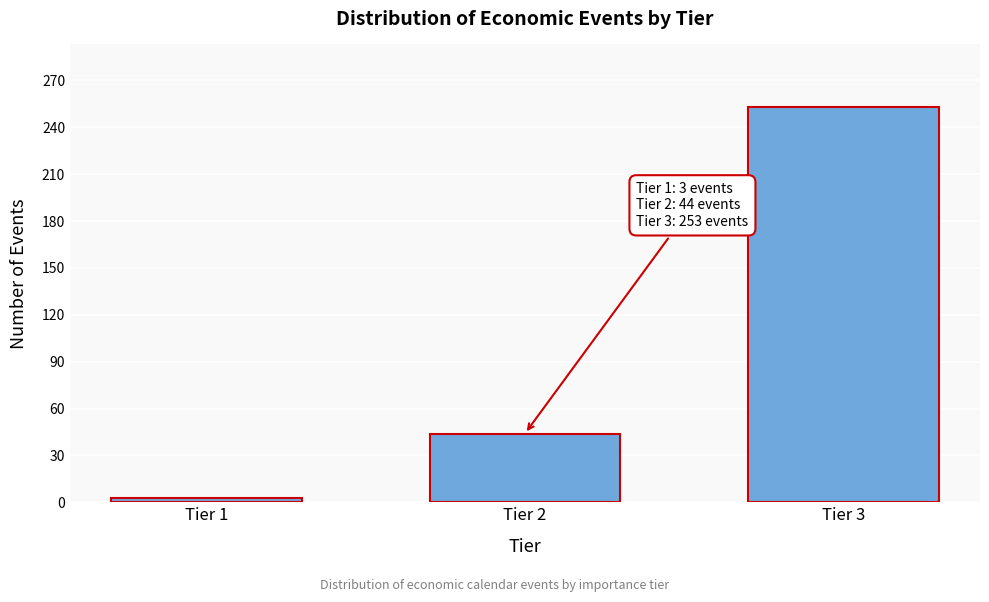

Reading left to right, extract all data points from this chart.

Tier 1=3	Tier 2=44	Tier 3=253